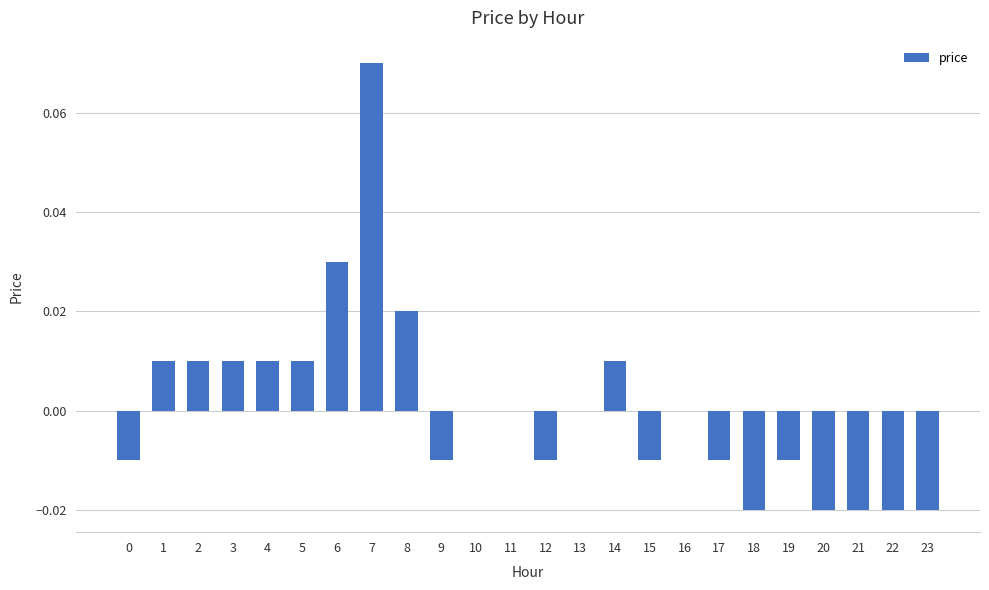

The chart shows a value of -0.1 at 13. True or false?

False